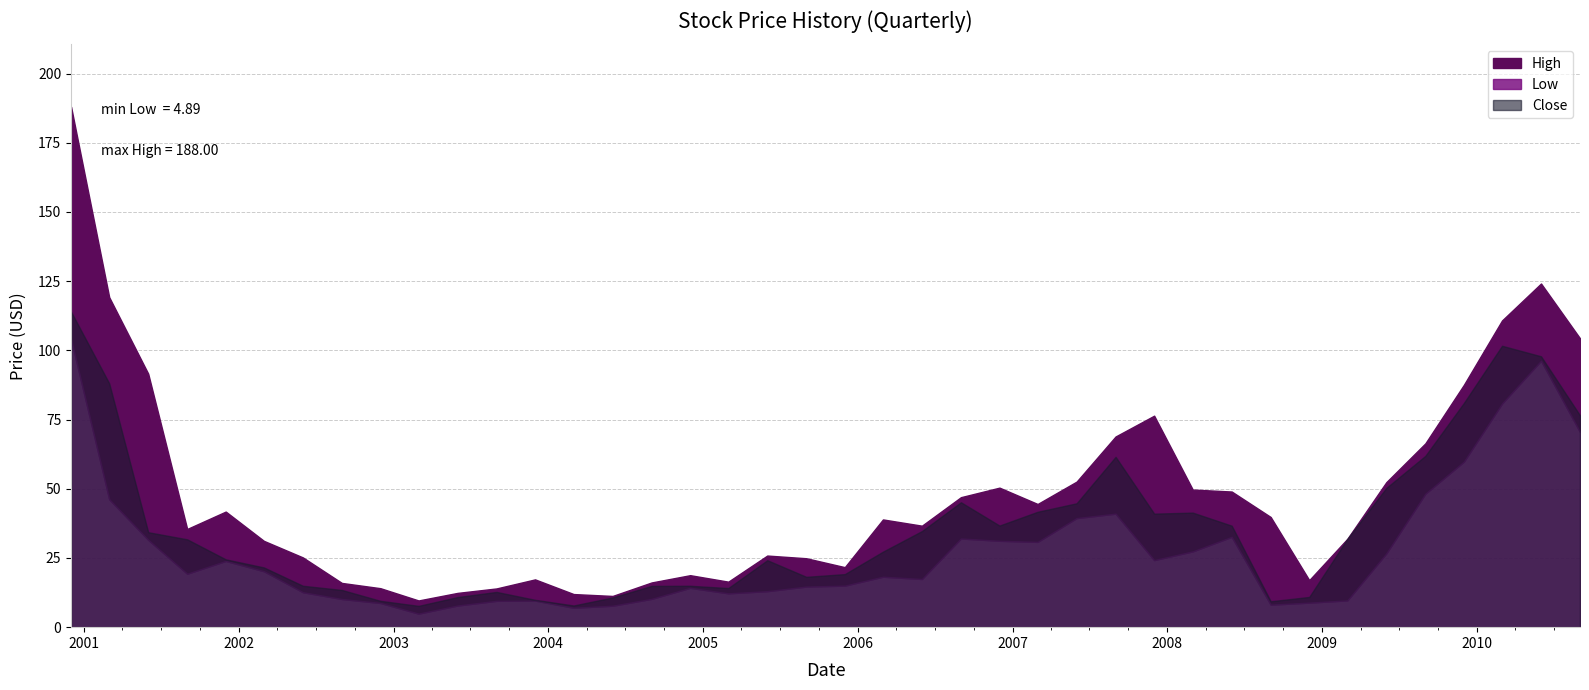

True or false: High and Low intersect in this chart.

False